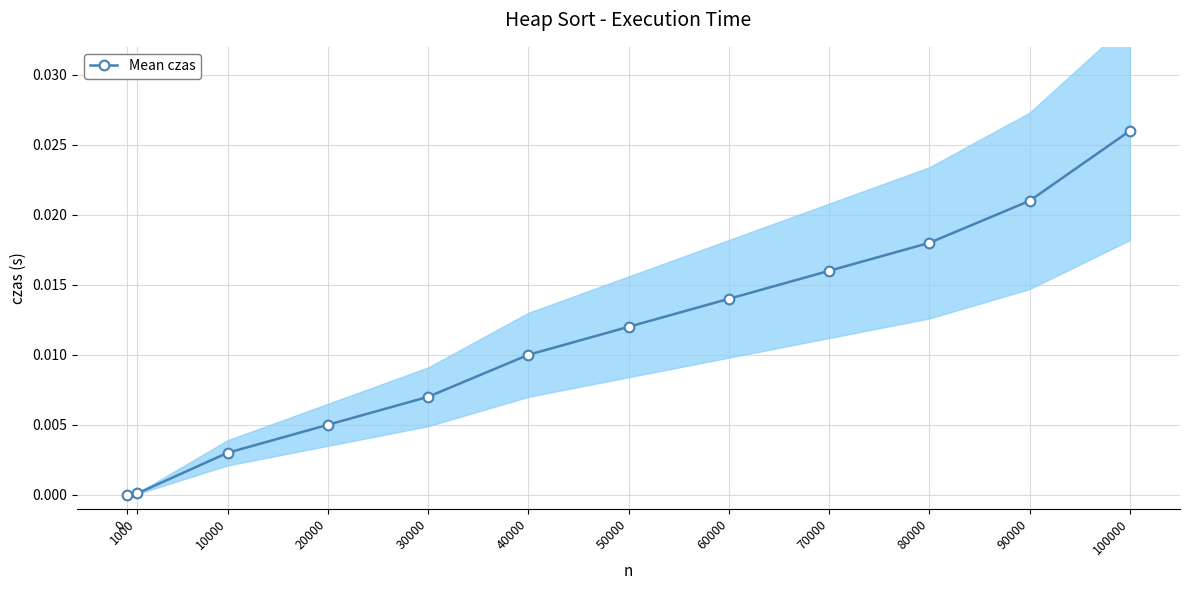

True or false: there are more than 0 points higher than both neighbors.

False